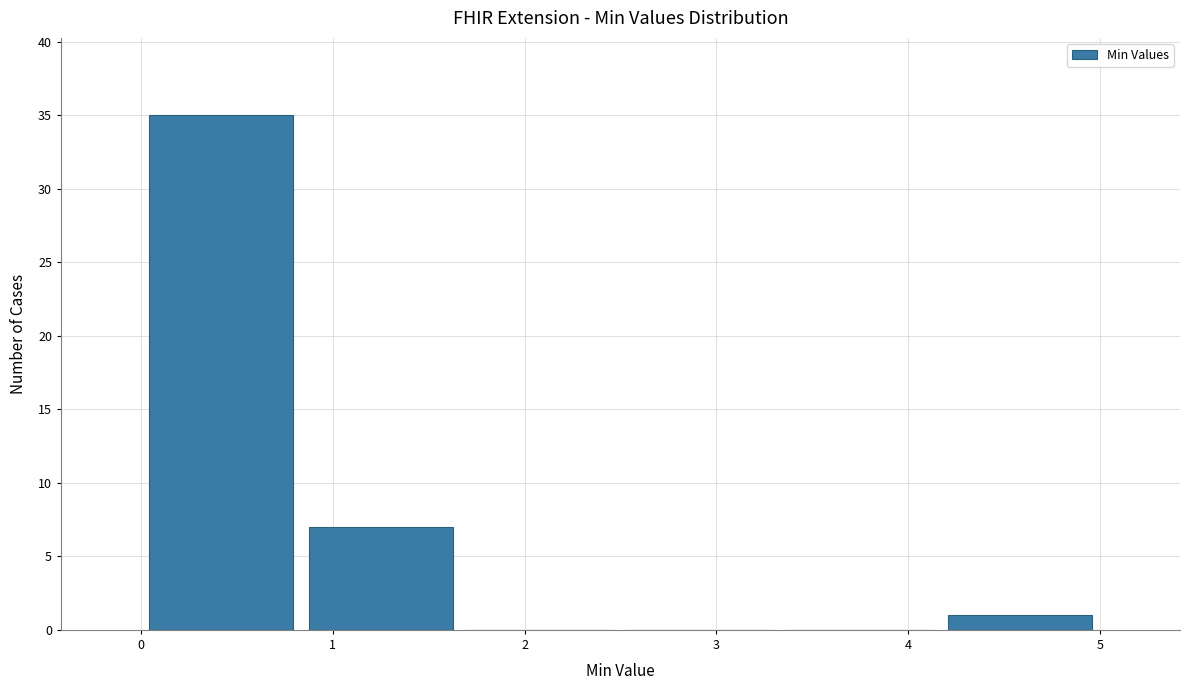

Reading left to right, transcribe this chart: for each bar, give the range it covers on the x-axis and its height. Neither the bar edges nor the heights are printed on the chart, so give them approximately, as read against the axes.

0.0 to 0.8: 35
0.8 to 1.7: 7
1.7 to 2.5: 0
2.5 to 3.3: 0
3.3 to 4.2: 0
4.2 to 5.0: 1